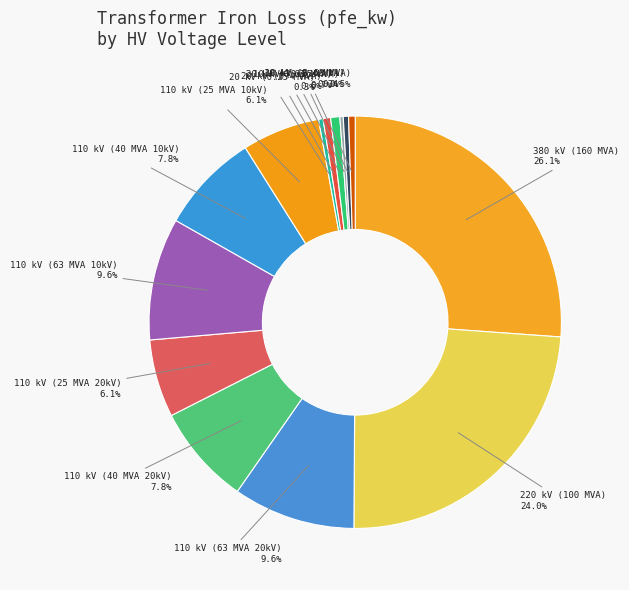

Do 110 kV (25 MVA 20kV) and 20 kV (0.4 MVA) together represent more than half of the pie?

No